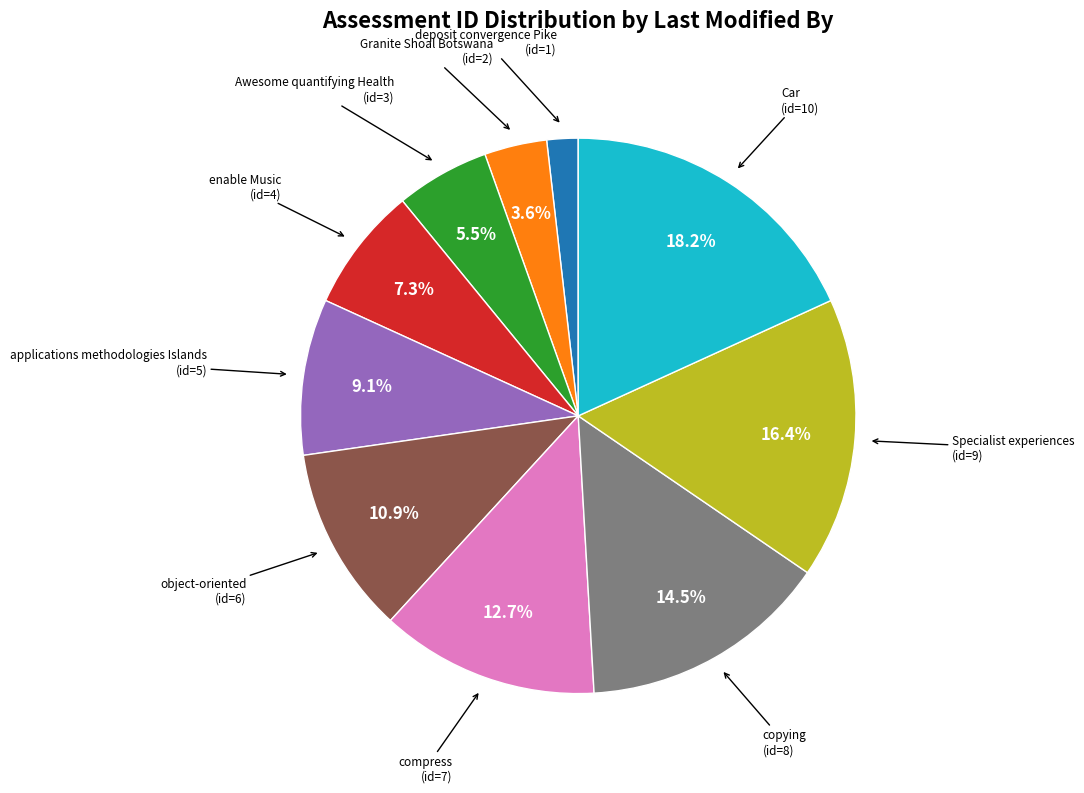

How many slices are in this pie chart?

10